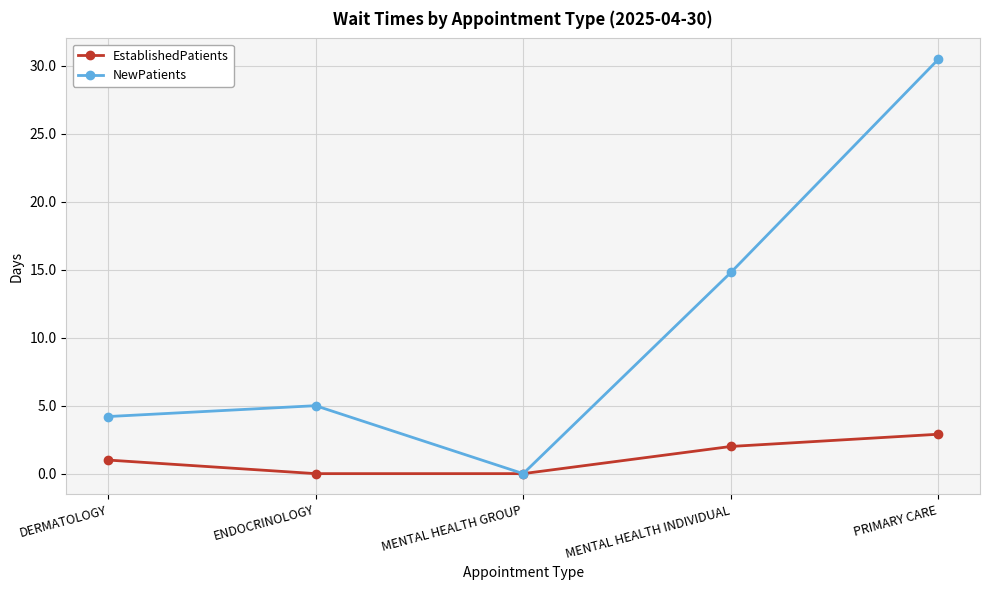

What is the label of the 1st point from the right?

PRIMARY CARE